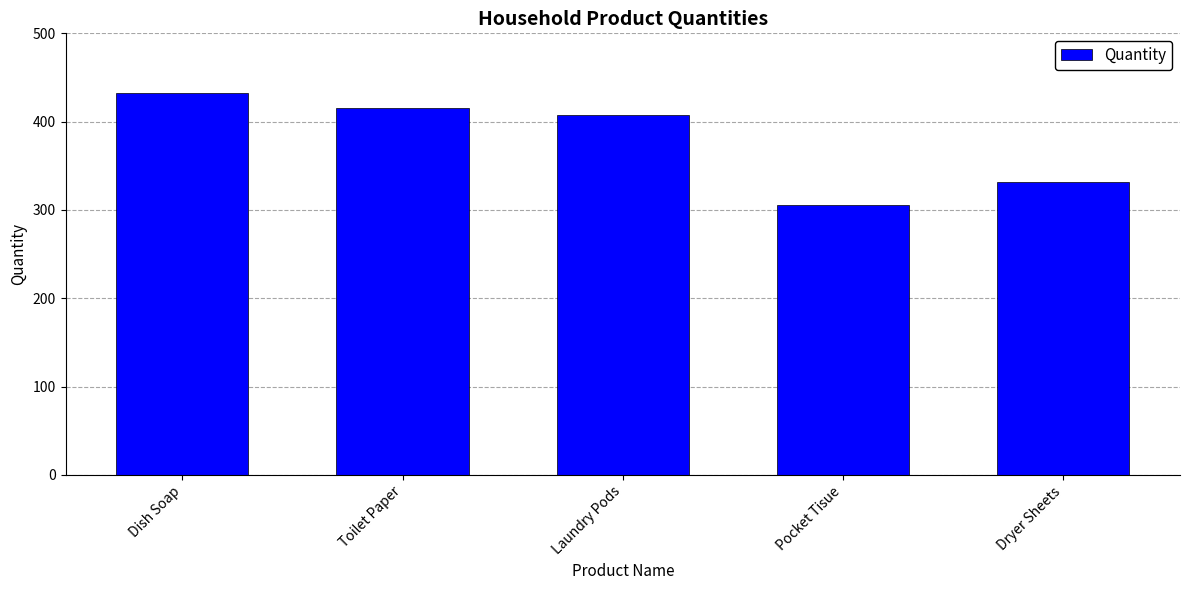

What is the label of the 5th bar from the right?

Dish Soap